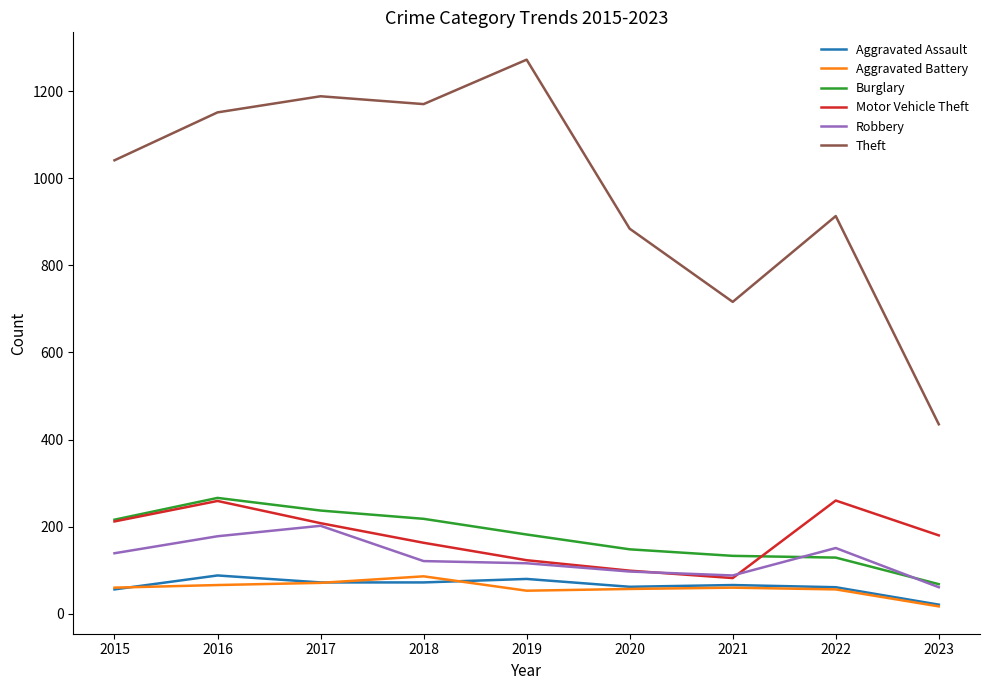

What is the greatest value displayed?

1272